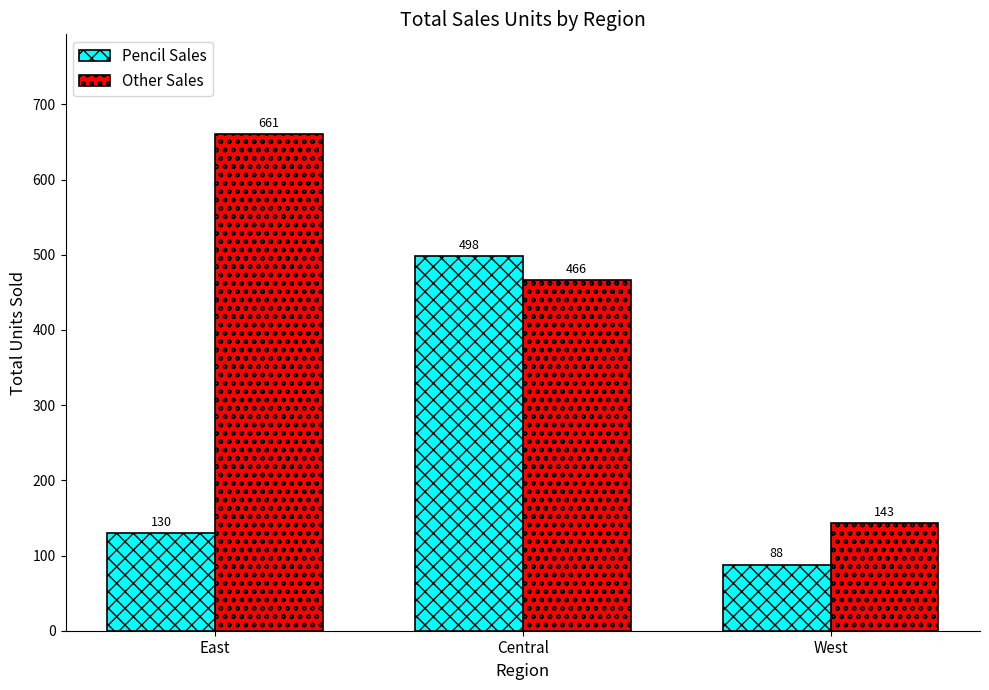

What is the lowest value of the Pencil Sales series?

88